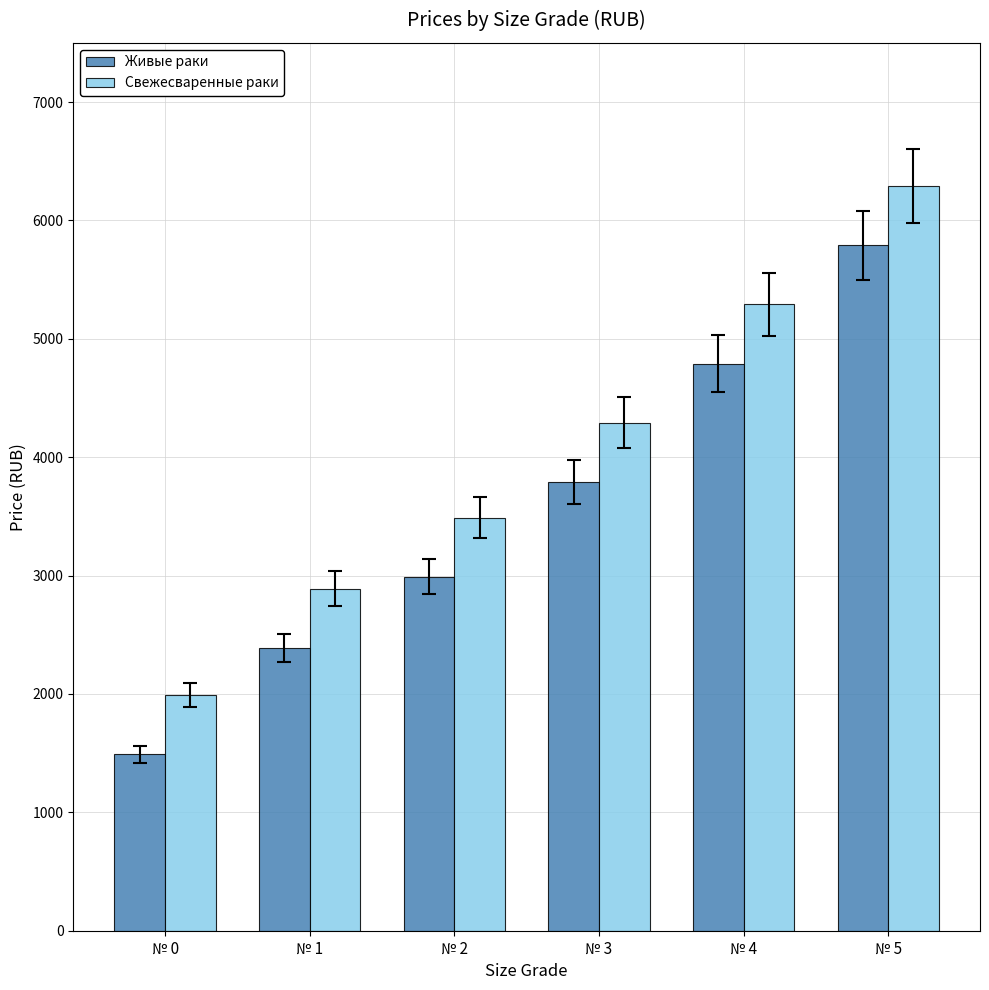

List the labels in order of Свежесваренные раки value, largest first.

№ 5, № 4, № 3, № 2, № 1, № 0